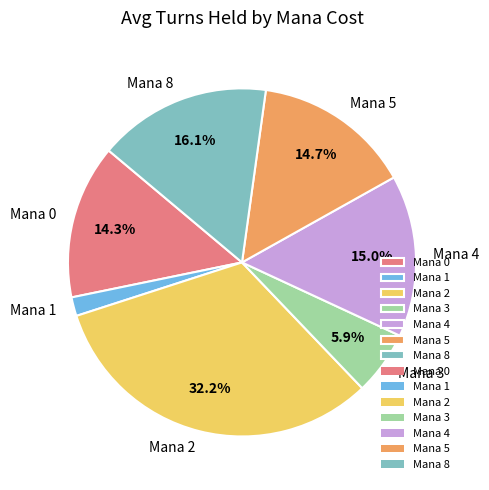

Is the sum of Mana 3 and Mana 1 greater than half?

No